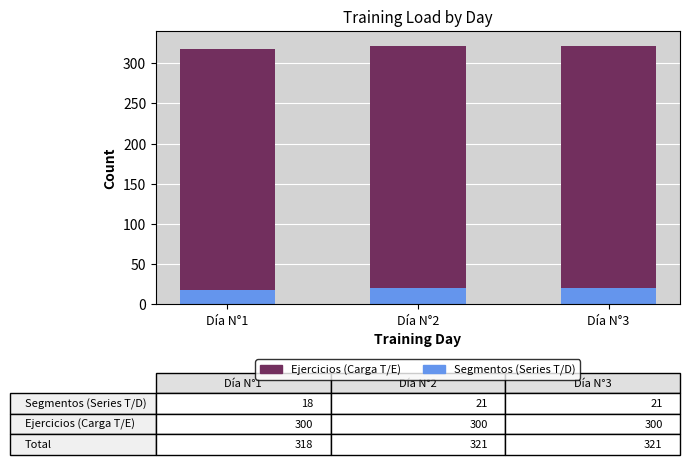

What is the total value across all series at Día N°2?

321